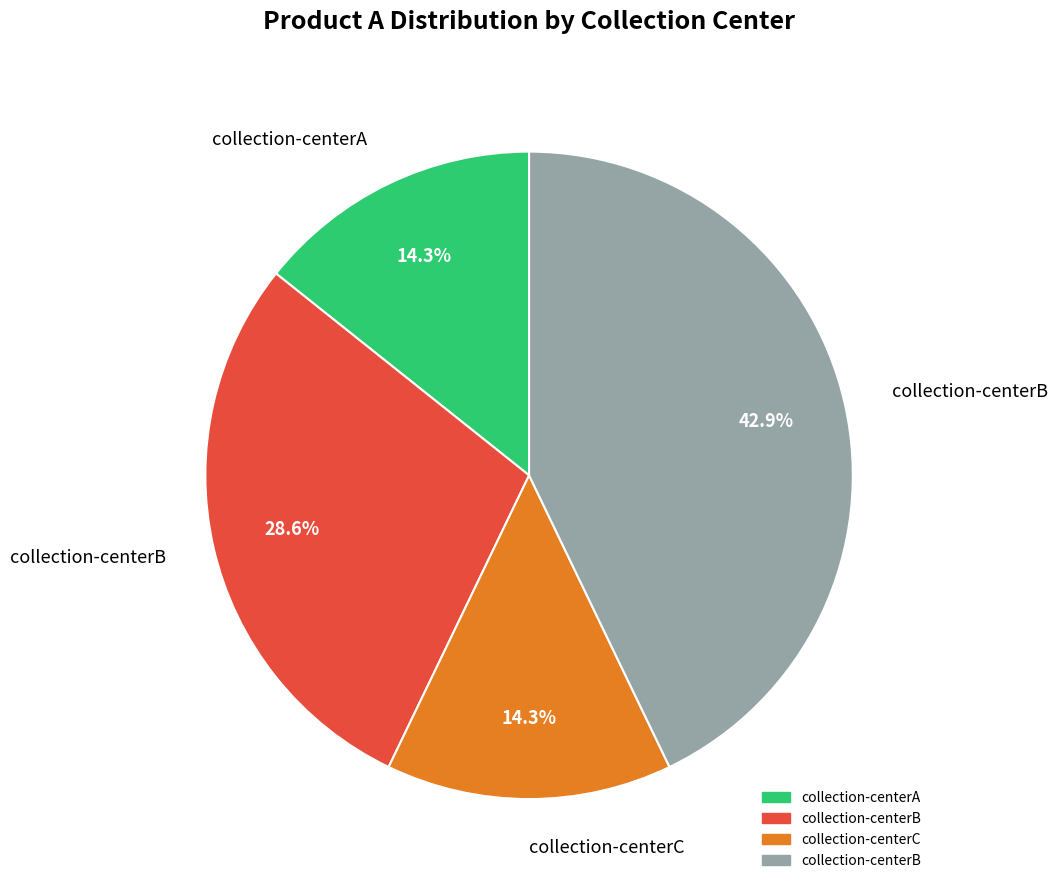

Is there a majority slice in this chart?

No